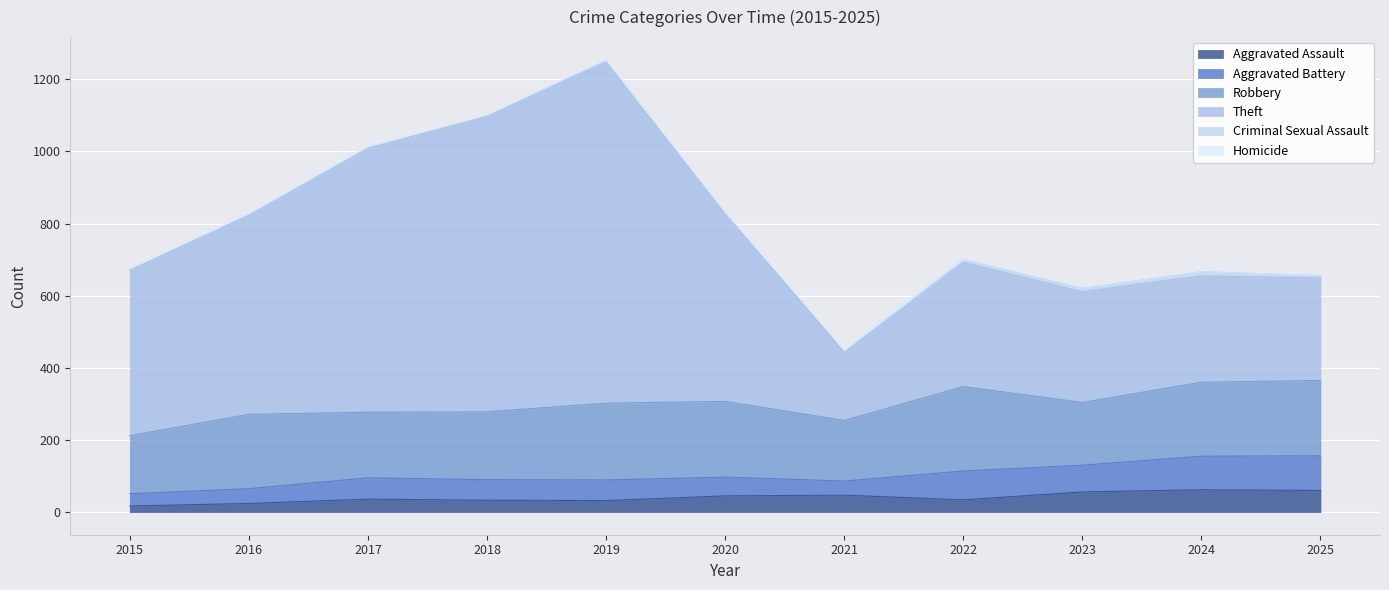

What is the difference between the maximum and minimum values in the Homicide series?

2